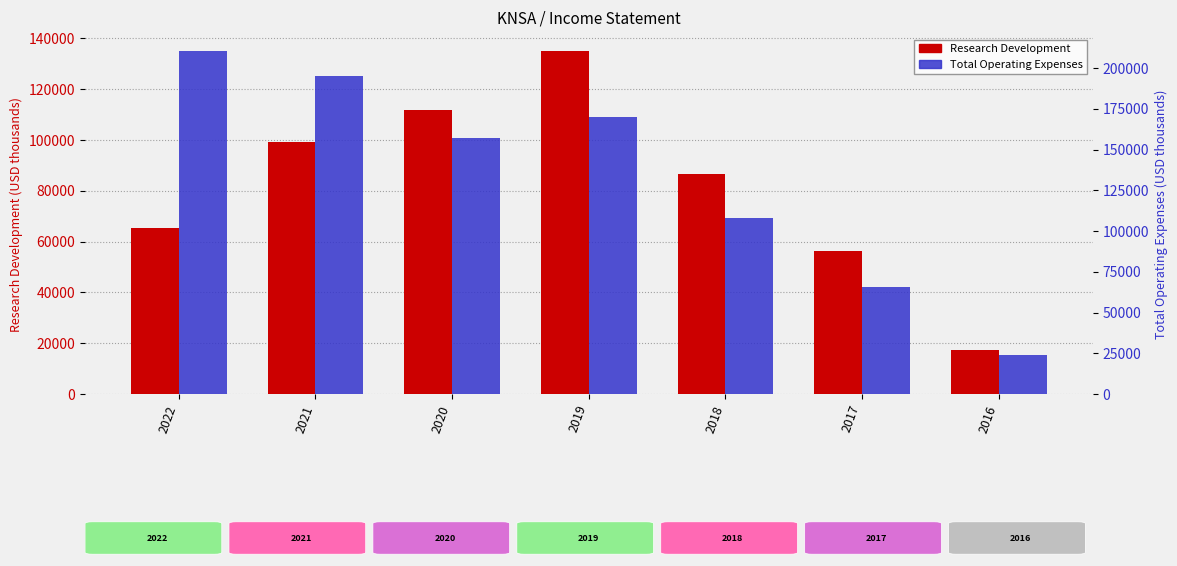

Which category has the highest value across all series?

2022